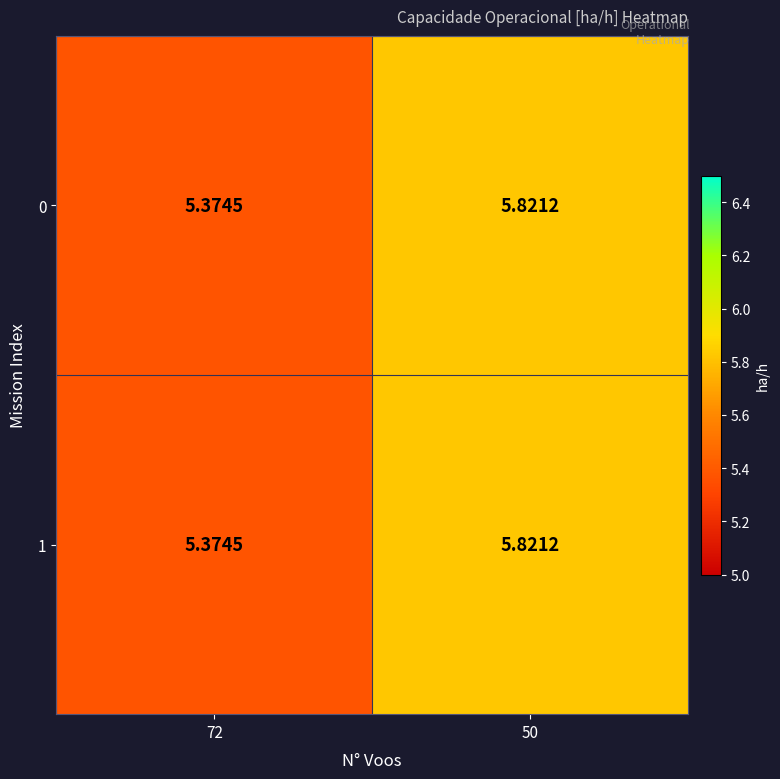

Is the value of 0 at 72 greater than the value of 1 at 50?

No